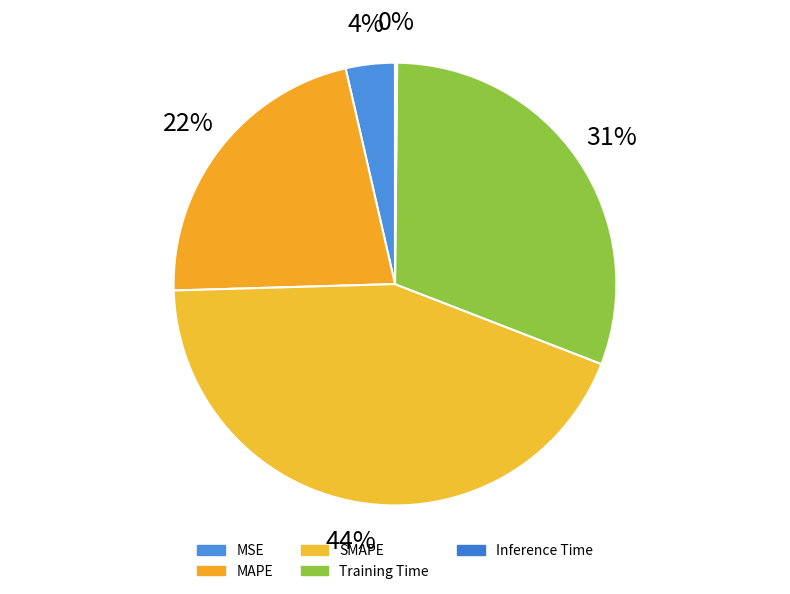

What percentage is the MAPE slice, to the nearest percent?

22%